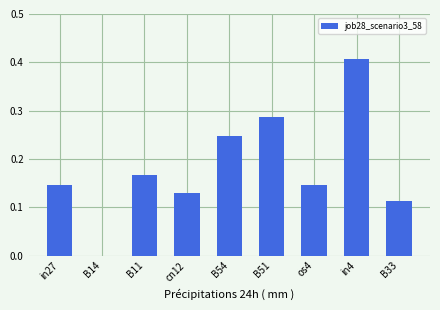

How many positive values are there?

8